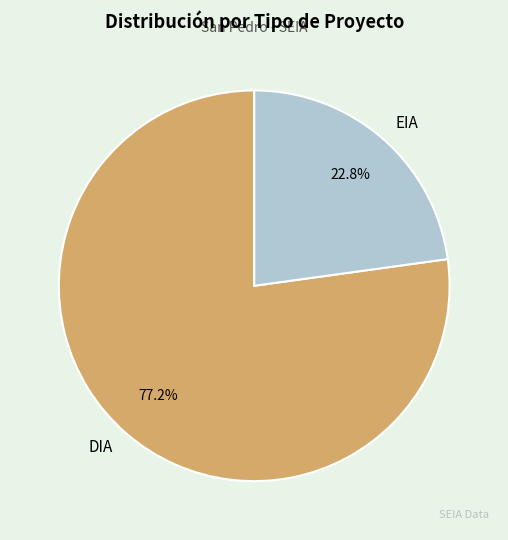

To the nearest percent, what is the difference between the largest and smallest slice percentages?

54%